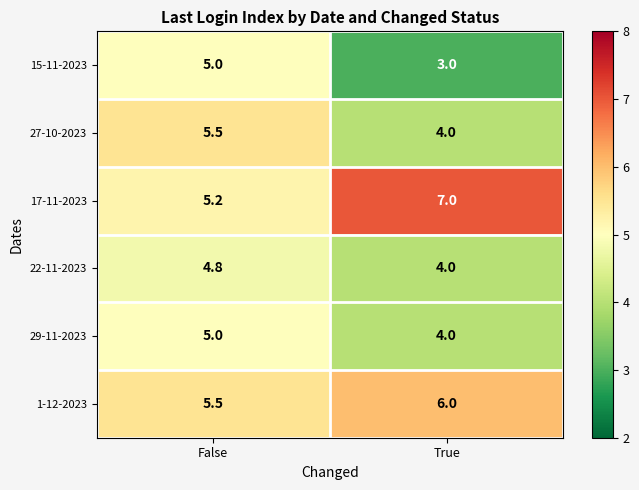

Which series has the widest spread of values?

15-11-2023